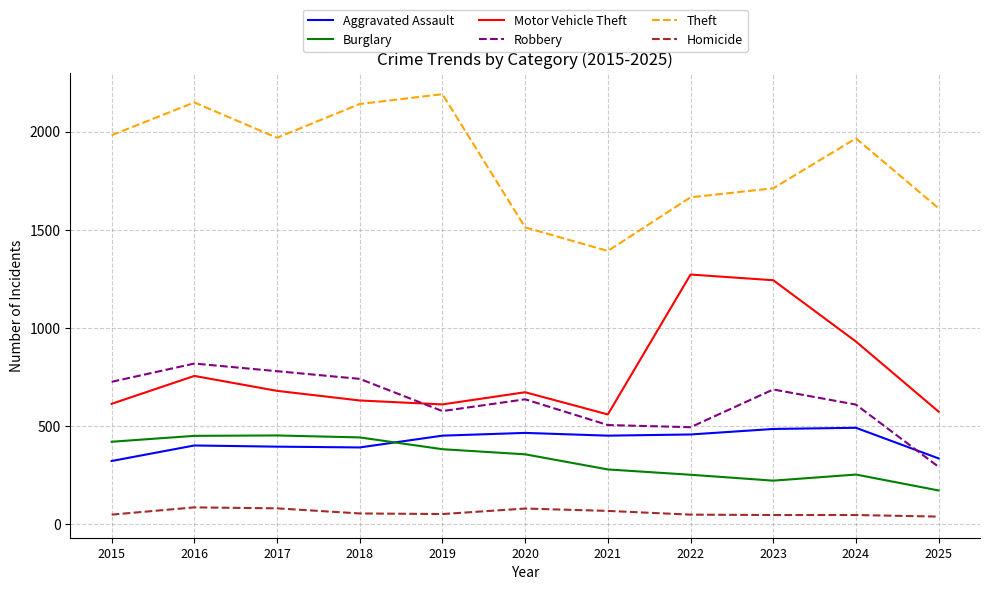

At 2015, list the series in order from smallest to largest.

Homicide, Aggravated Assault, Burglary, Motor Vehicle Theft, Robbery, Theft